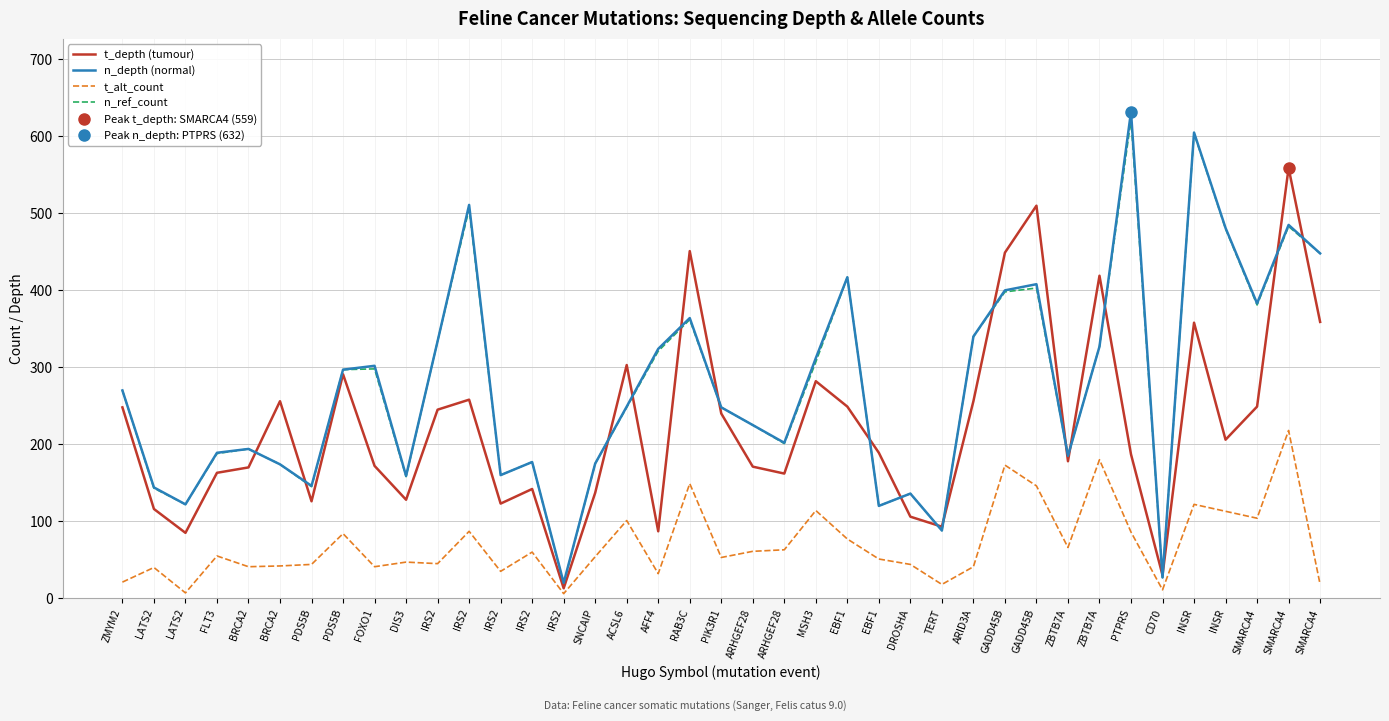

Between BRCA2 and EBF1, which series saw the biggest shift?

n_depth (normal)